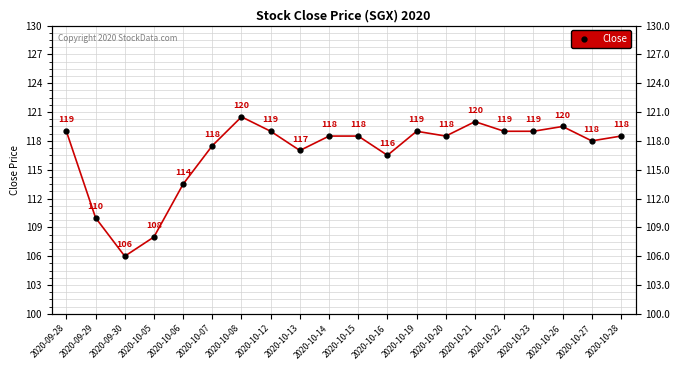

Reading left to right, what are all the values shown in this chart?

2020-09-28=119.0	2020-09-29=110.0	2020-09-30=106.0	2020-10-05=108.0	2020-10-06=113.5	2020-10-07=117.5	2020-10-08=120.5	2020-10-12=119.0	2020-10-13=117.0	2020-10-14=118.5	2020-10-15=118.5	2020-10-16=116.5	2020-10-19=119.0	2020-10-20=118.5	2020-10-21=120.0	2020-10-22=119.0	2020-10-23=119.0	2020-10-26=119.5	2020-10-27=118.0	2020-10-28=118.5